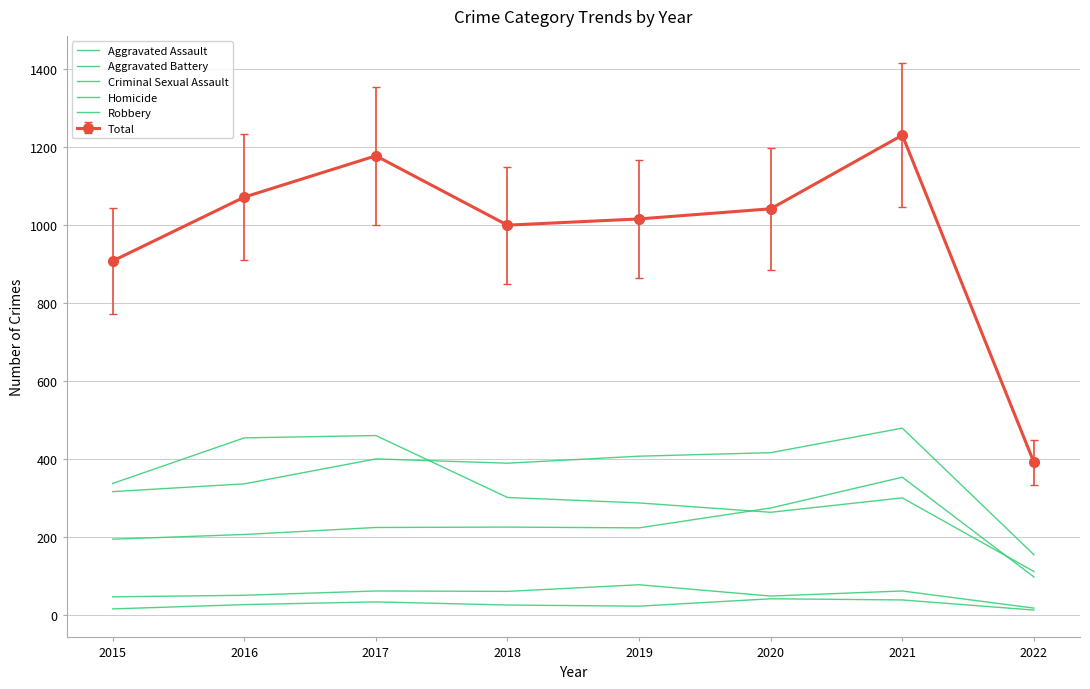

What is the sum of all Robbery values?

2513